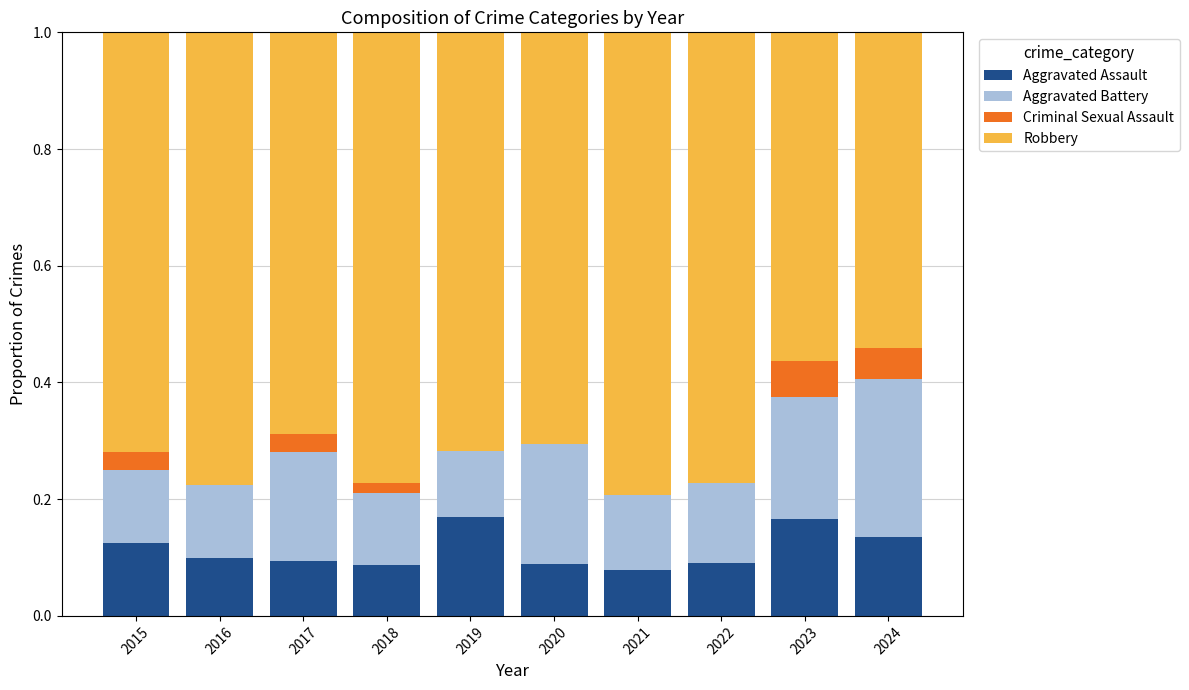

What is the total value across all series at 2017?

1.0